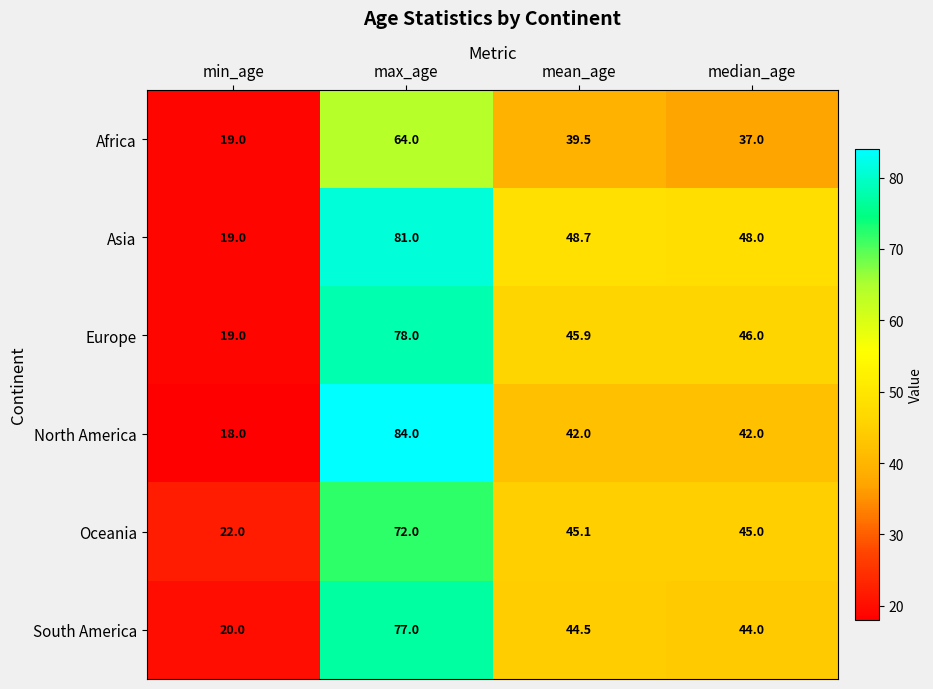

What is the sum of all North America values?

186.0